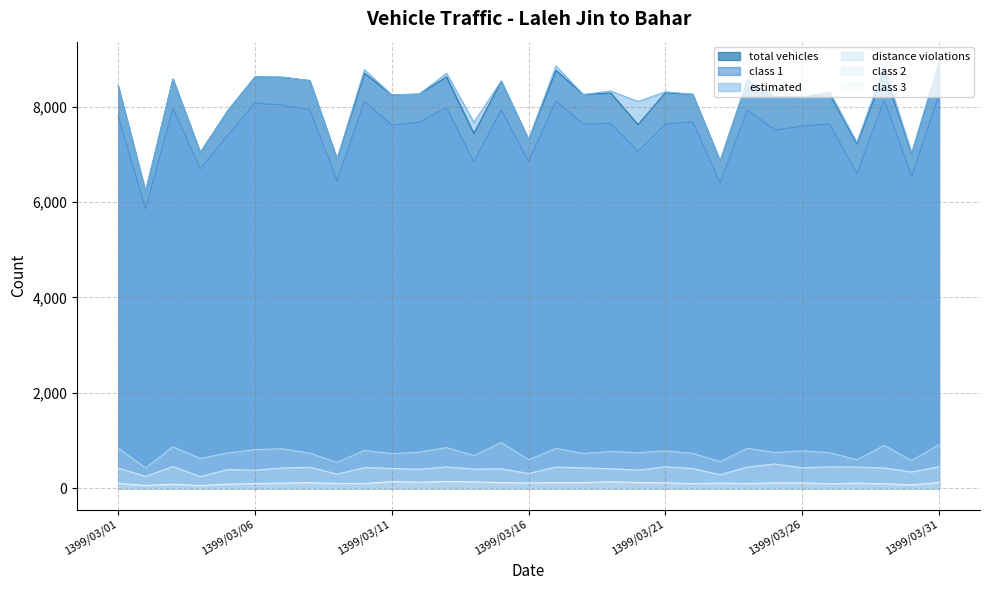

At how many categories does at least one series exceed 6823?

30